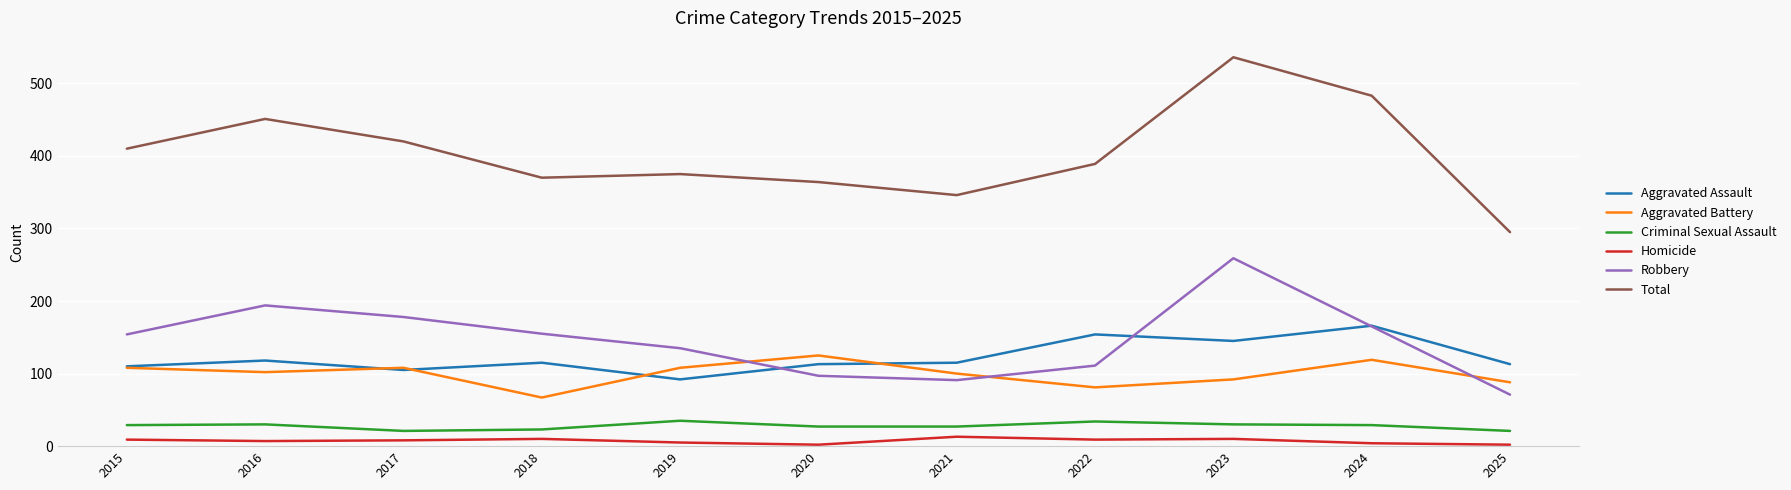

Is it true that Total equals 451 at 2016?

True